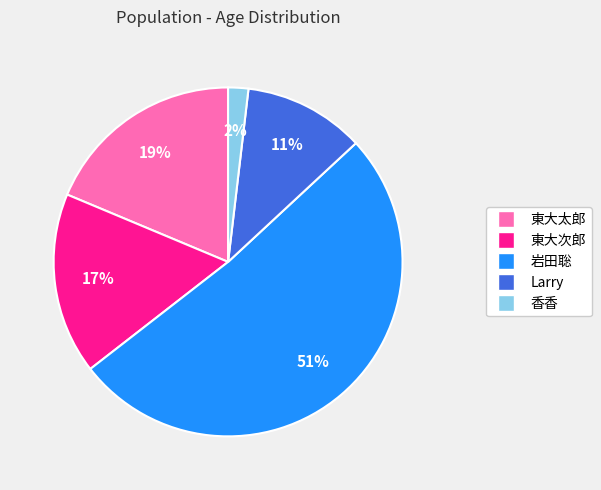

Does any single category account for the majority?

Yes